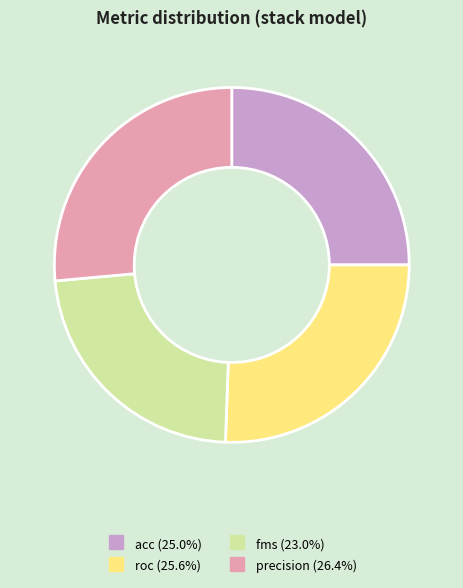

What is the ratio of the value at precision to the value at roc?

1.0